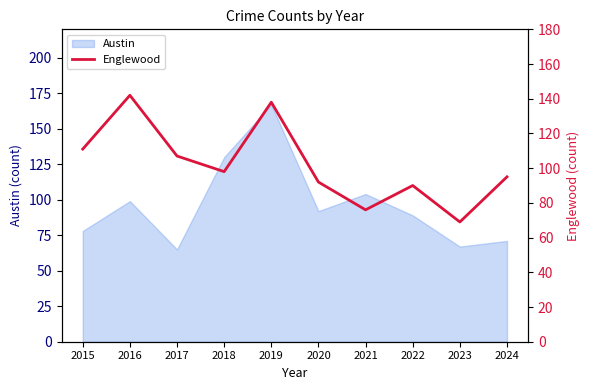

Is it true that Austin equals 99 at 2016?

True